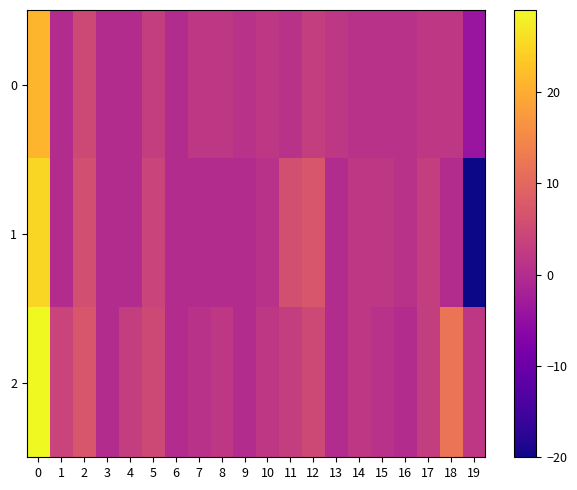

Reading left to right, what are all the values shown in this chart?

0: 0=21	1=0	2=5	3=0	4=0	5=3	6=0	7=2	8=2	9=1	10=2	11=1	12=3	13=2	14=1	15=1	16=1	17=2	18=2	19=-4
1: 0=25	1=0	2=6	3=0	4=0	5=4	6=0	7=0	8=0	9=0	10=1	11=6	12=7	13=0	14=2	15=2	16=1	17=3	18=0	19=-20
2: 0=29	1=4	2=7	3=0	4=3	5=5	6=0	7=1	8=2	9=0	10=2	11=3	12=5	13=0	14=2	15=1	16=0	17=3	18=12	19=2